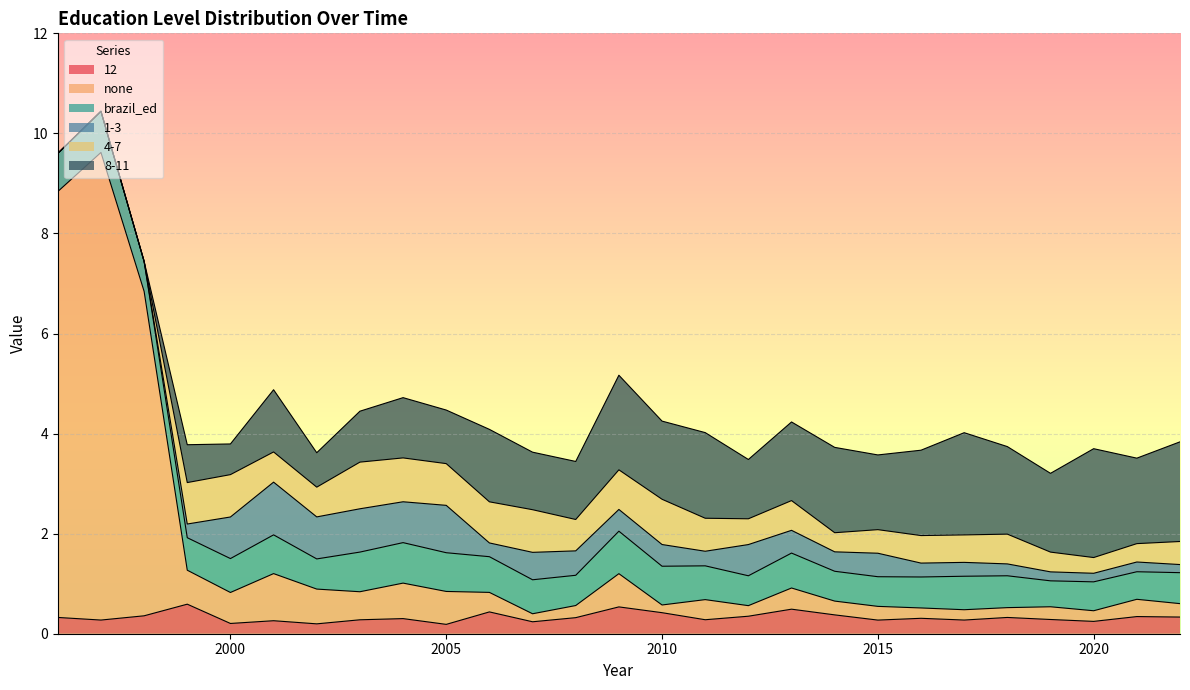

Rank the series by their maximum value, from lowest to highest.

12, brazil_ed, 4-7, 1-3, 8-11, none